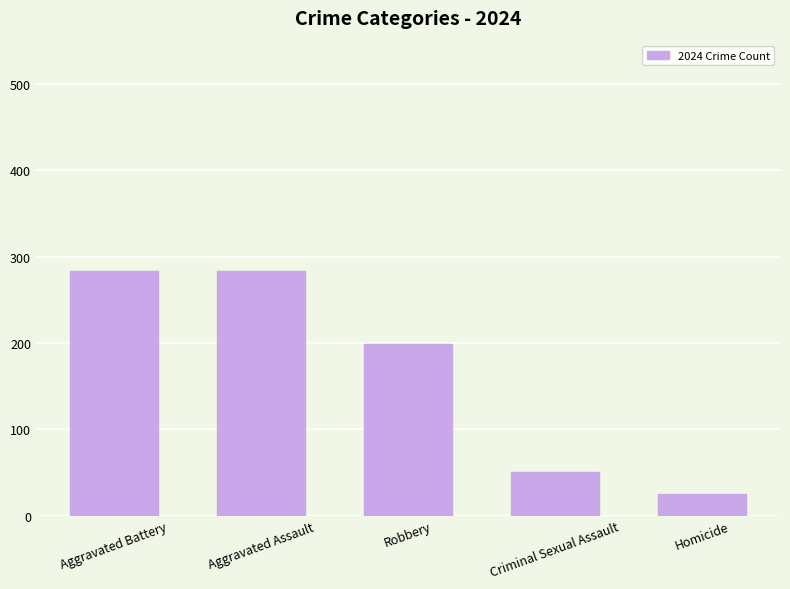

Reading left to right, list all the values displayed in this chart.

Aggravated Battery=283	Aggravated Assault=283	Robbery=199	Criminal Sexual Assault=51	Homicide=25